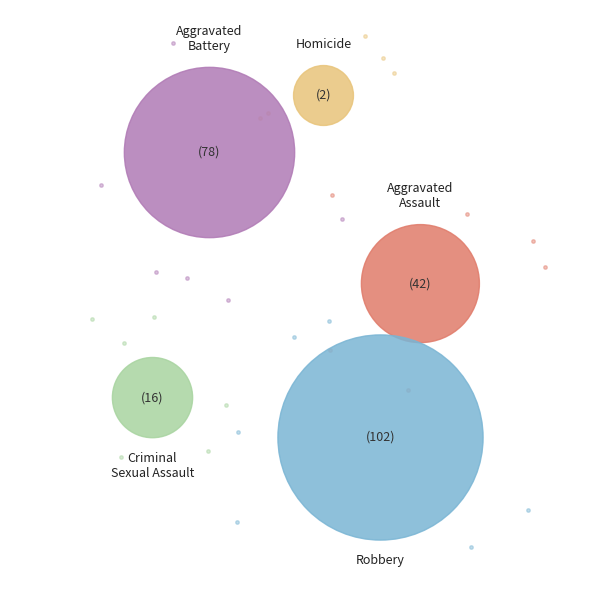

Between Aggravated Battery and Criminal Sexual Assault, which is larger?

Aggravated Battery